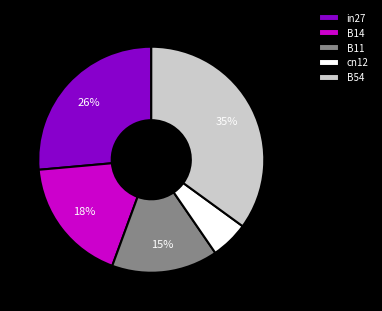

Which category has the biggest portion of the pie?

B54